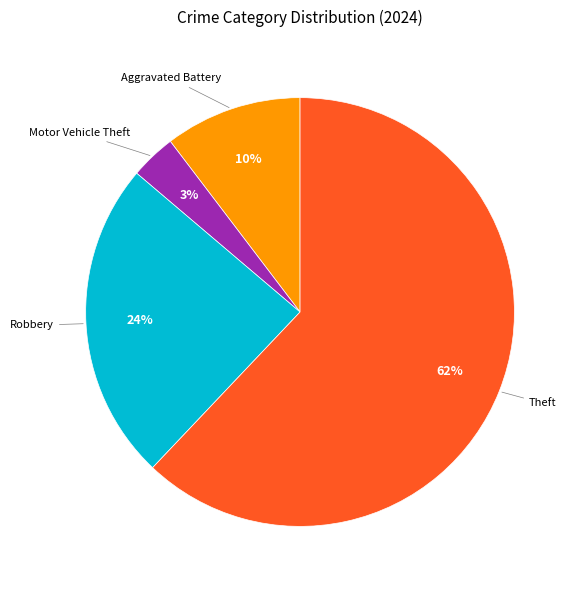

To the nearest percent, what is the average slice percentage?

25%